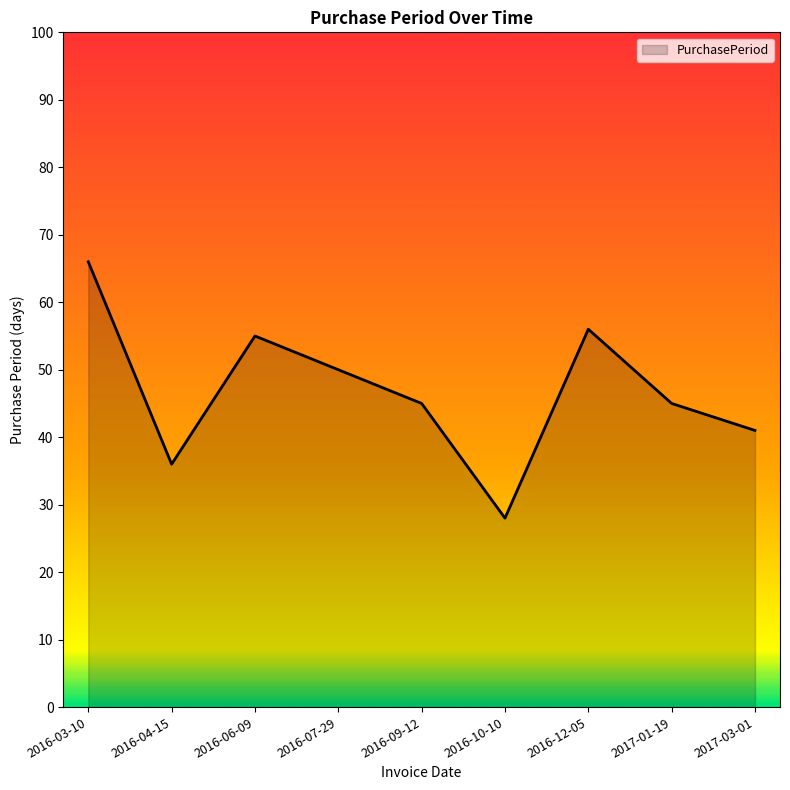

What is the difference between the second highest and minimum values?

28